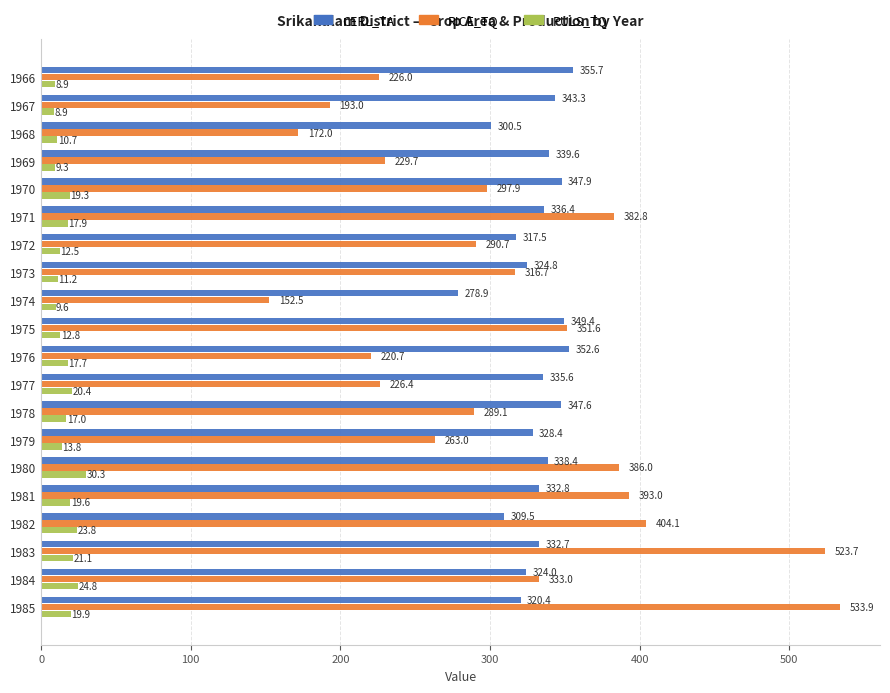

At 1985, list the series in order from smallest to largest.

PULS_TQ, CERL_TA, RICE_TQ